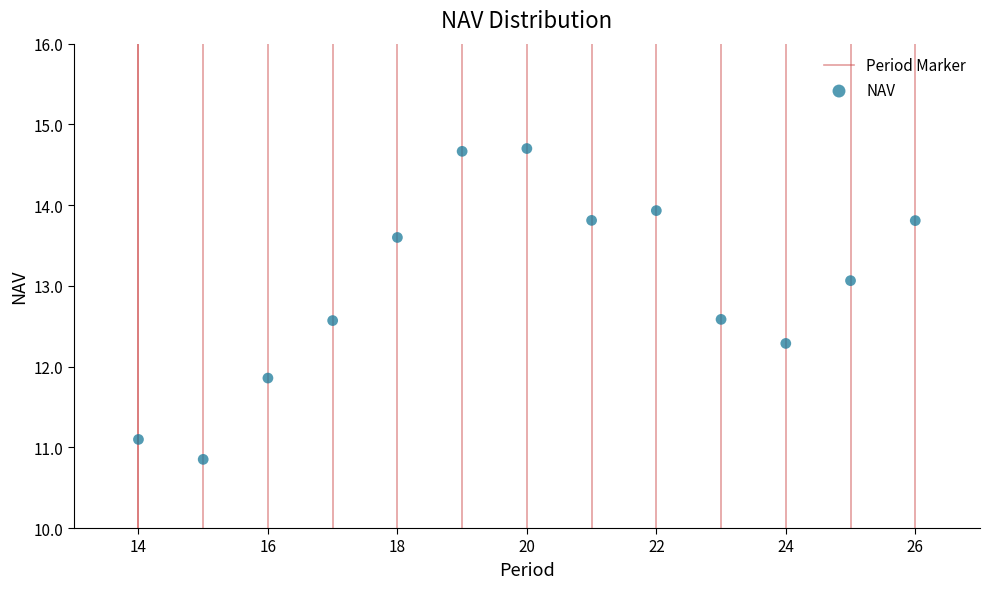

What is the range of X values (max minus min)?

12.0